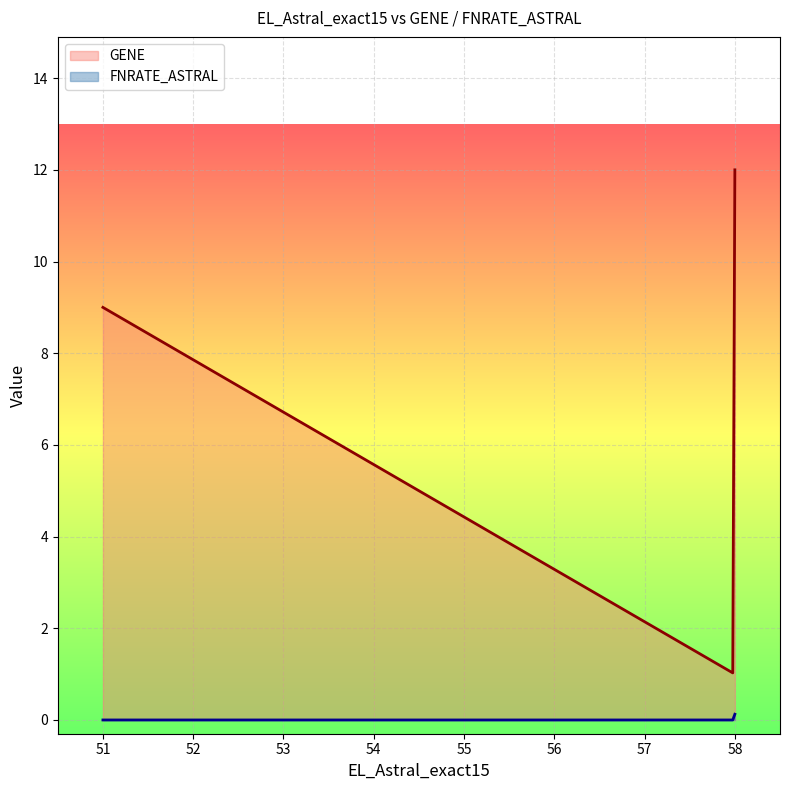

How many series are shown in this chart?

2